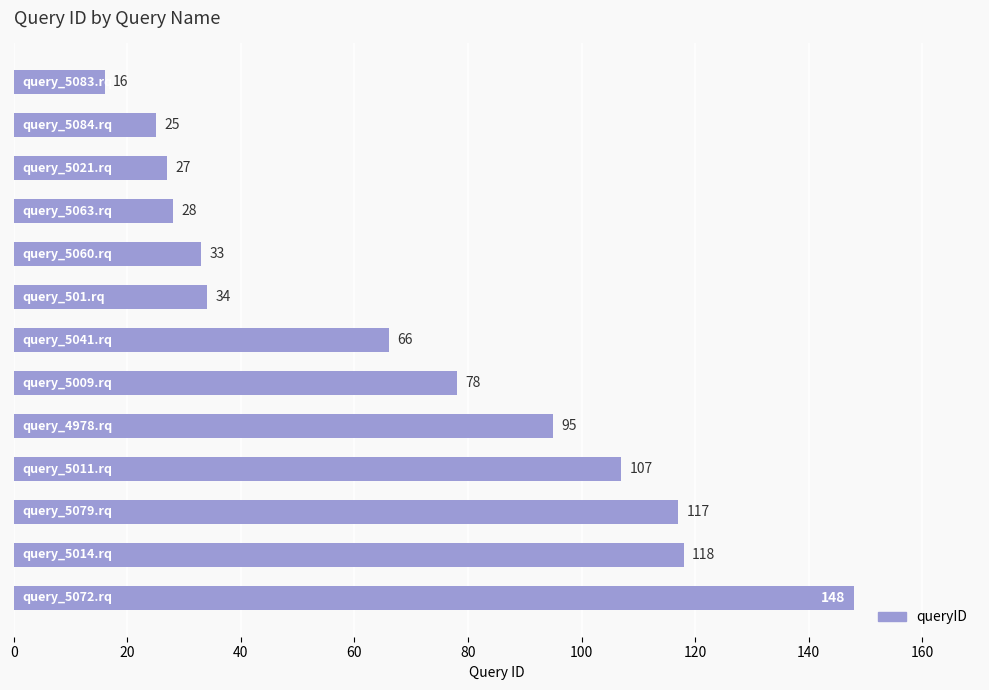

What is the sum of all values?

892